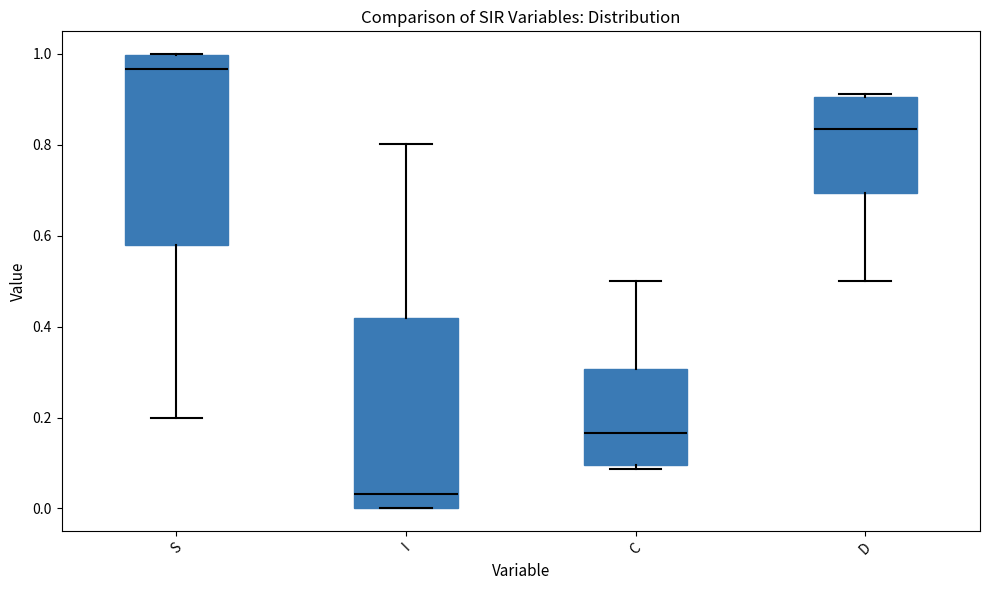

Reading left to right, transcribe this box plot: for each box, give where its median line is, the range the box spans, and where its two whiskers end, as read against the y-axis. The values are not printed on the chart, so give them approximately, as read against the axis.

S: median 0.96, box 0.58 to 1.00, whiskers 0.20 to 1.00
I: median 0.04, box 0.00 to 0.42, whiskers 0.00 to 0.80
C: median 0.16, box 0.10 to 0.30, whiskers 0.08 to 0.50
D: median 0.84, box 0.70 to 0.90, whiskers 0.50 to 0.92